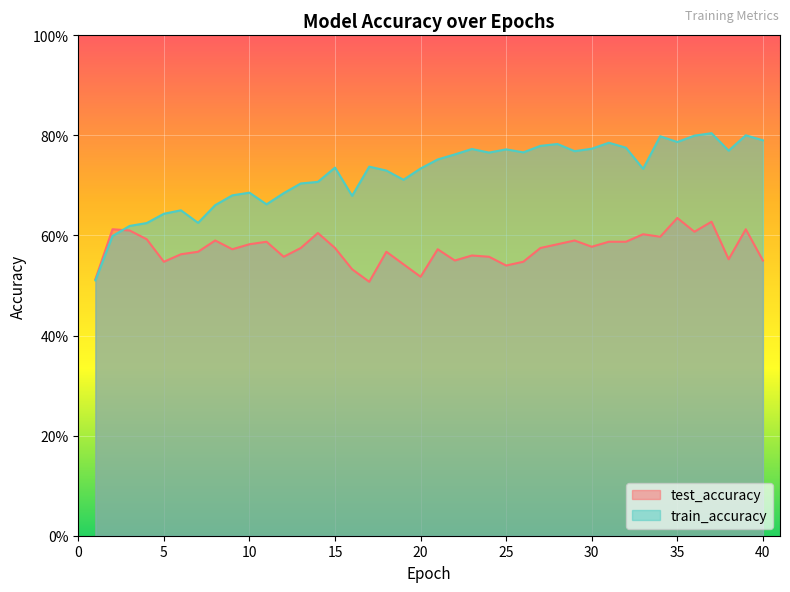

Does the chart display data point markers on the line(s)?

No